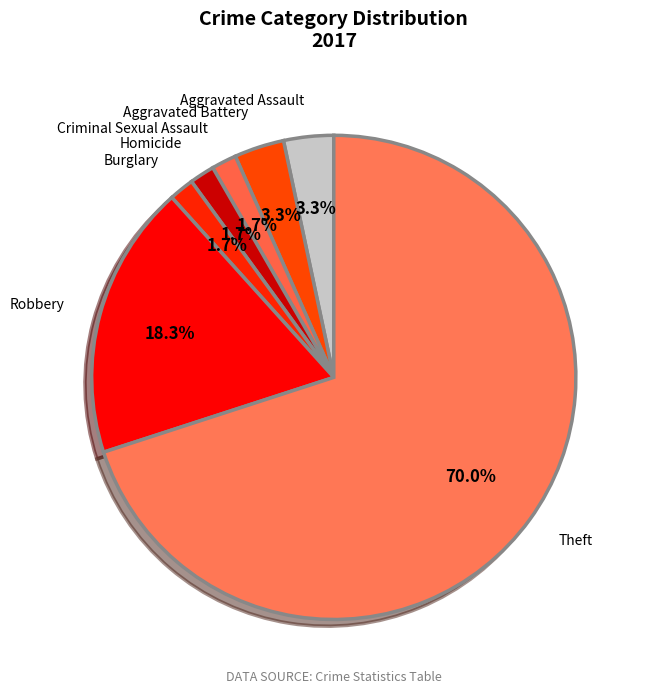

How many segments does this pie chart have?

7